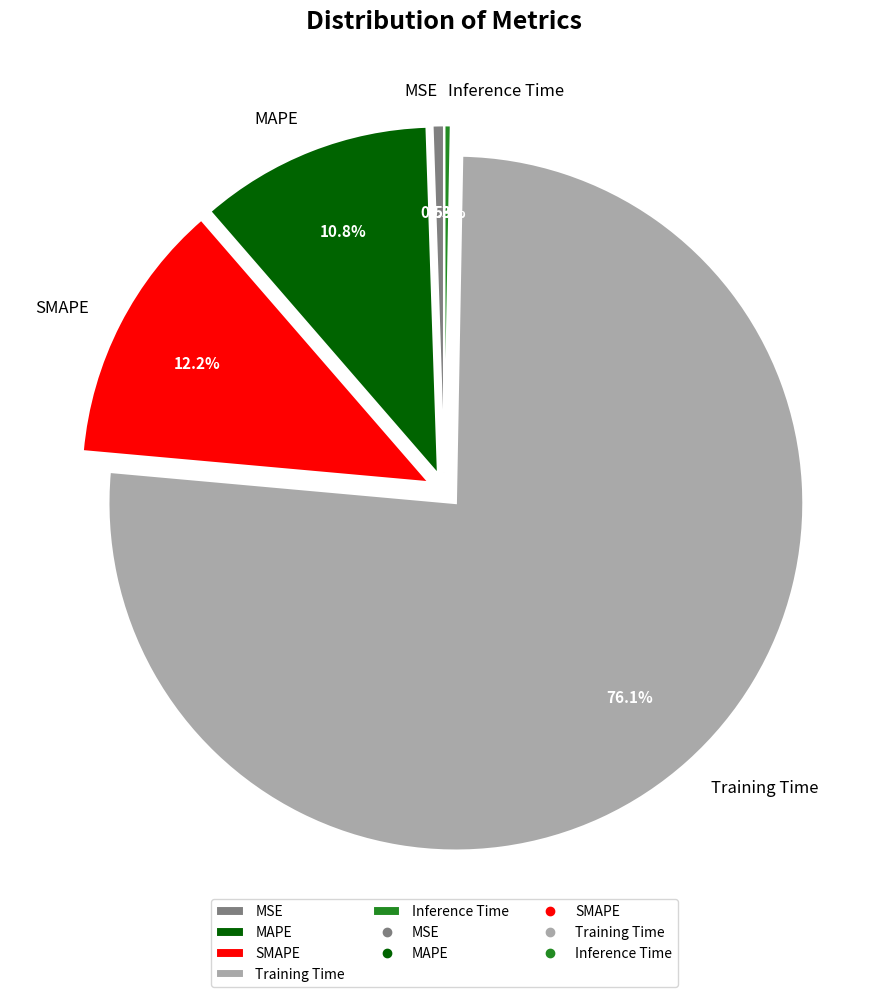

Which has a higher value, Inference Time or Training Time?

Training Time